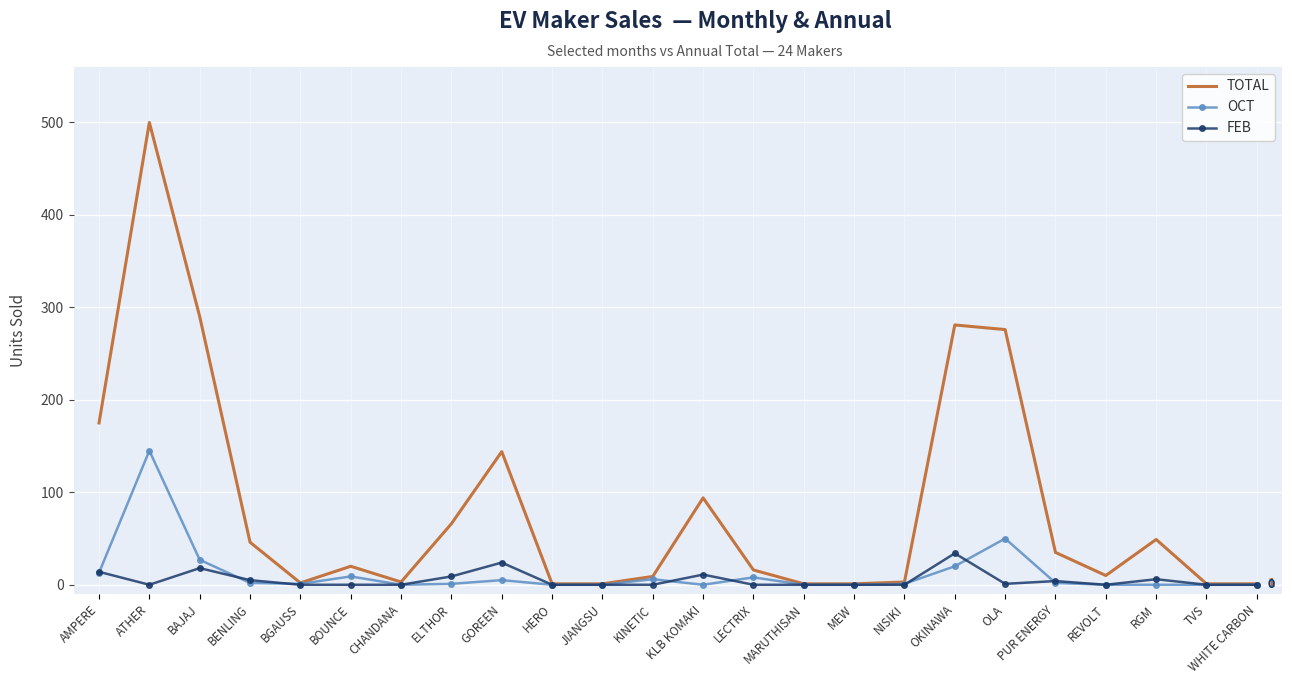

True or false: FEB has more than 0 interior local peaks.

True